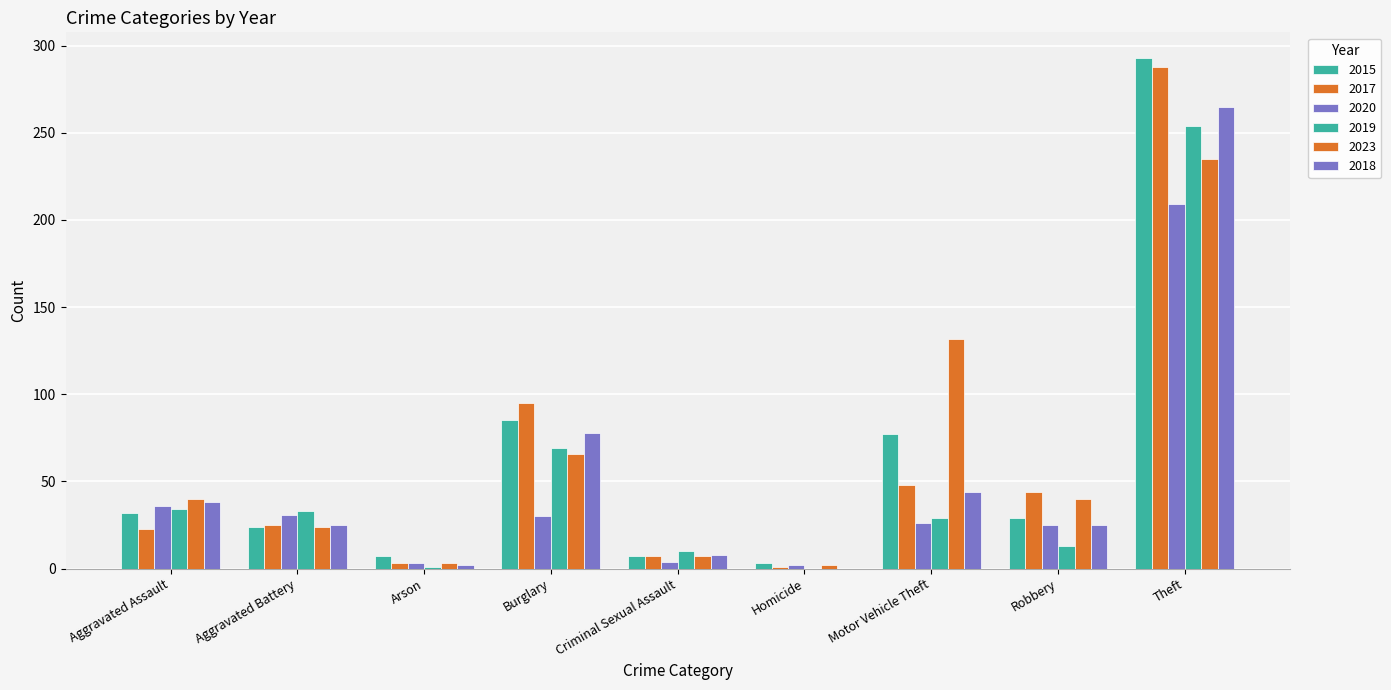

How many data points does each series have?

9